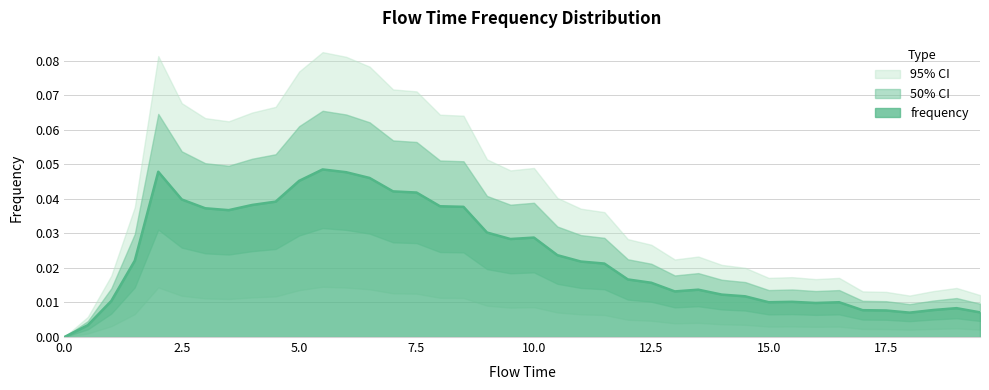

Does the chart display data point markers on the line(s)?

No